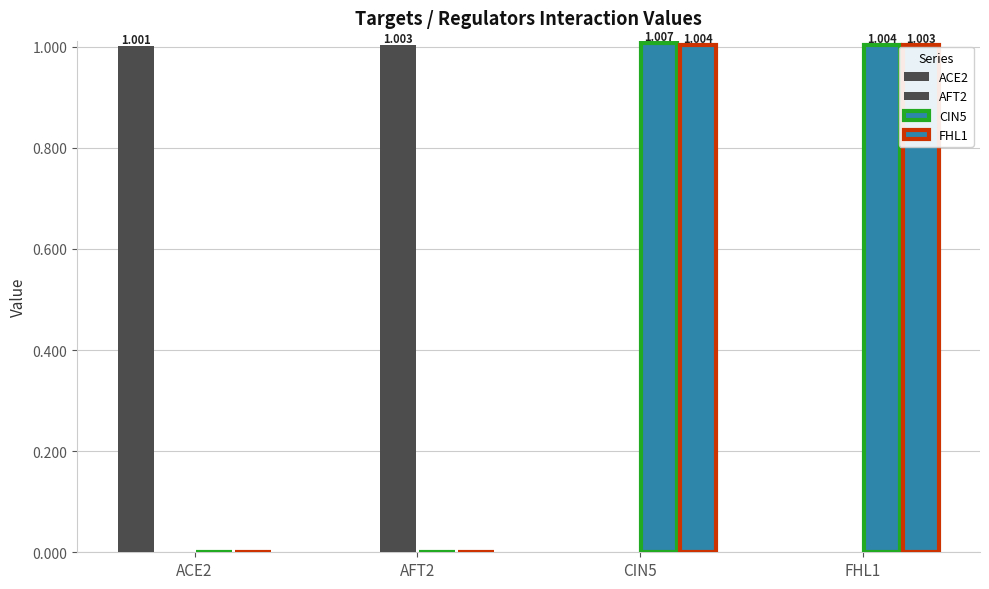

Count the number of categories in the chart.

4